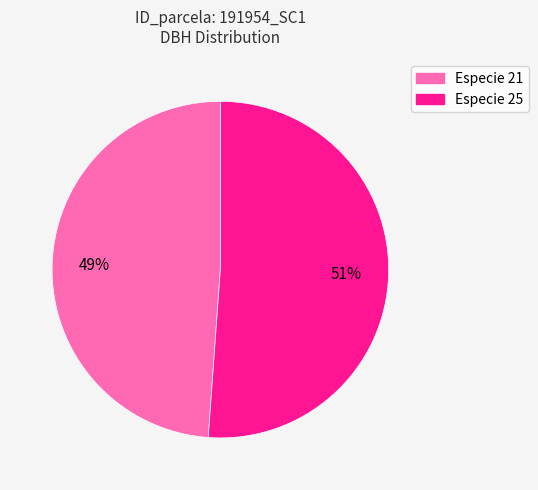

How many slices are in this pie chart?

2